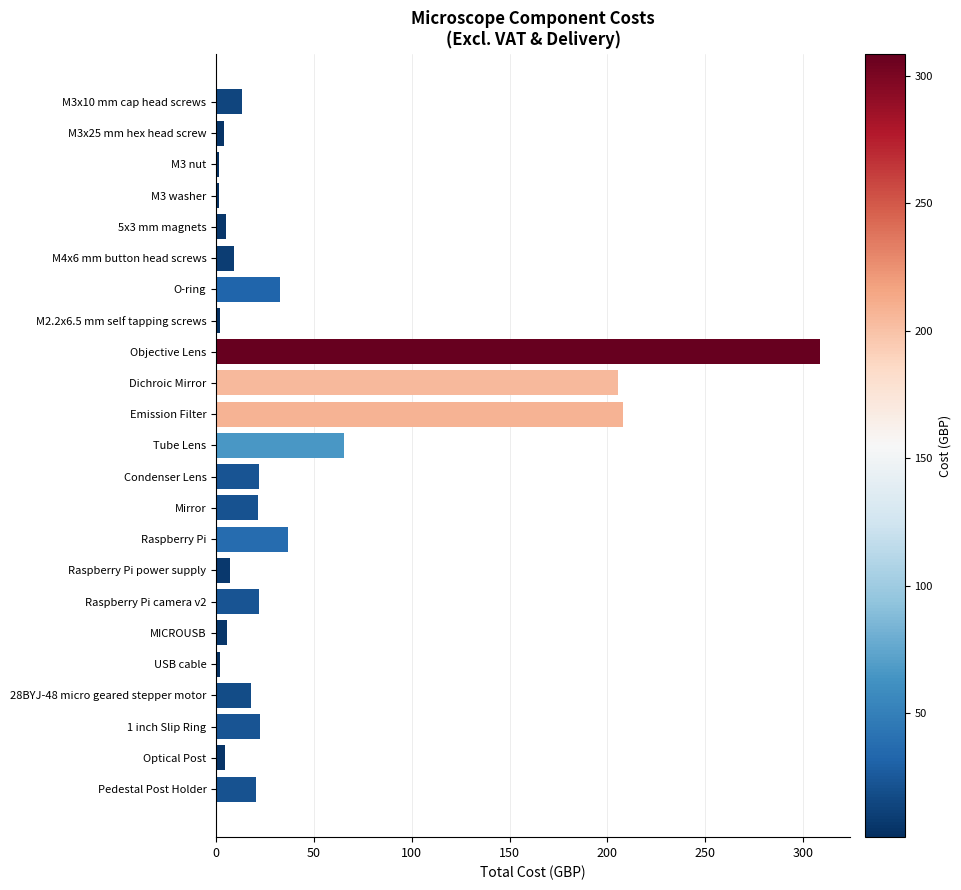

What is the label of the 14th bar from the bottom?

Dichroic Mirror